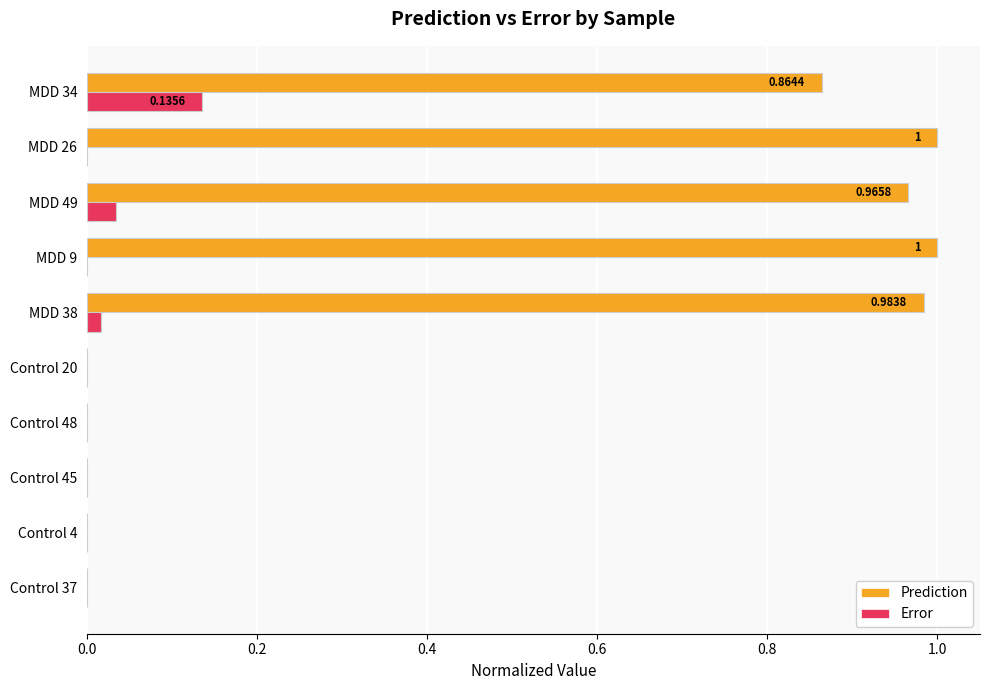

Is the value of Error at Control 20 greater than the value of Prediction at MDD 38?

No